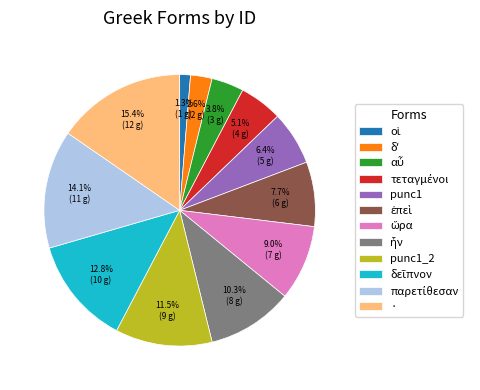

Count the number of slices in the pie.

12